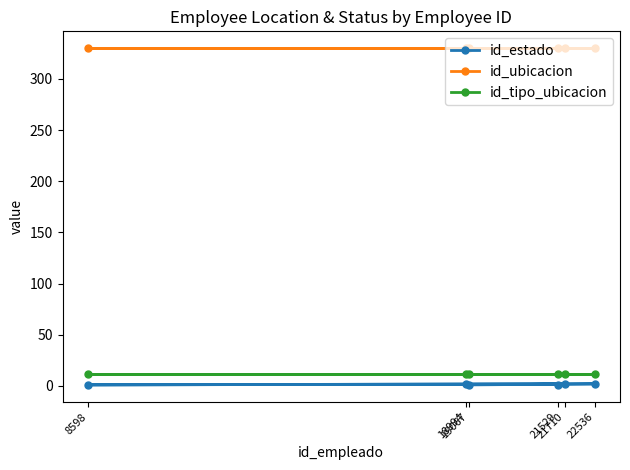

True or false: id_estado and id_ubicacion intersect in this chart.

False